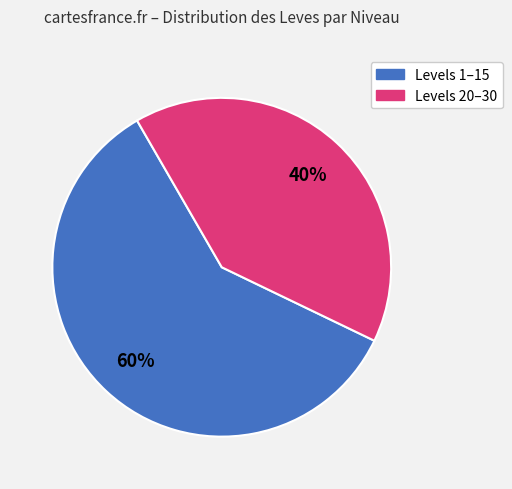

How many slices are in this pie chart?

2